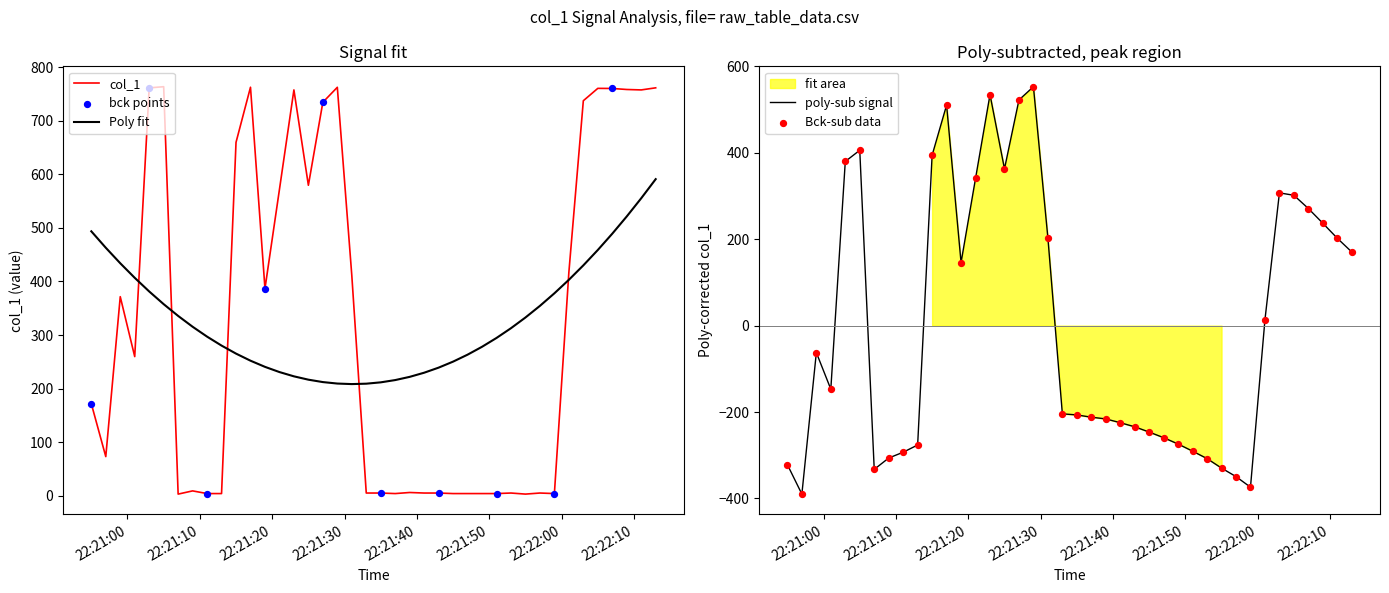

Approximately how many times larger is the value at 2019-06-16 22:22:11 compared to 2019-06-16 22:21:19?

2.0